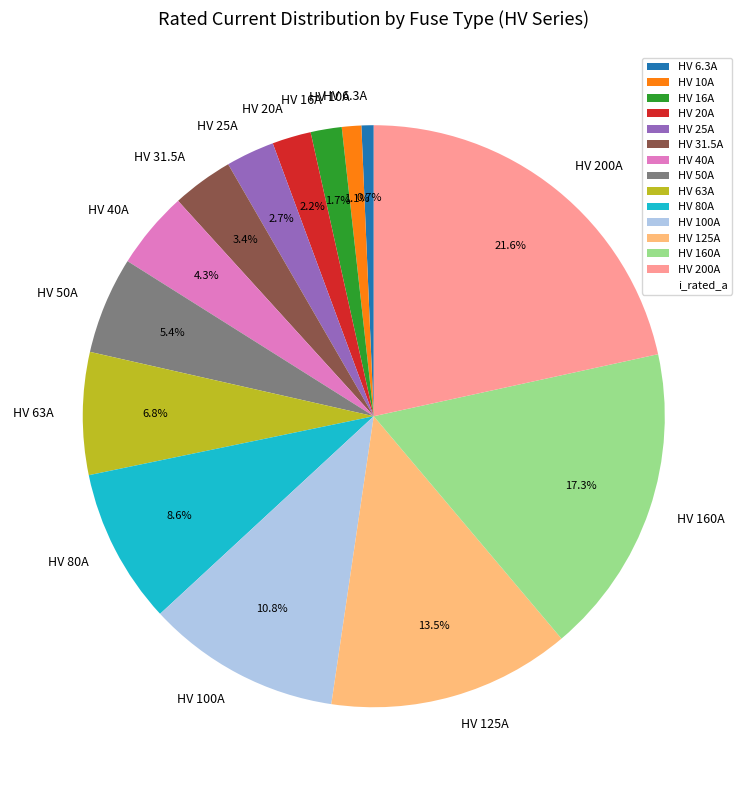

What percentage is the HV 50A slice, to the nearest percent?

5%